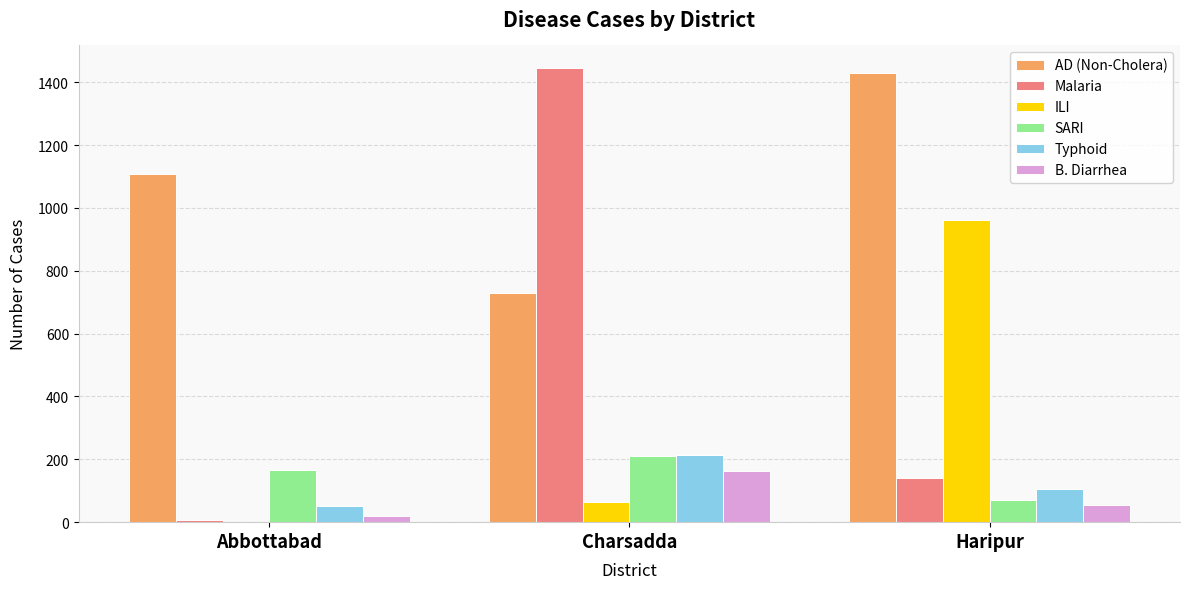

Is the value of ILI at Haripur greater than the value of SARI at Abbottabad?

Yes